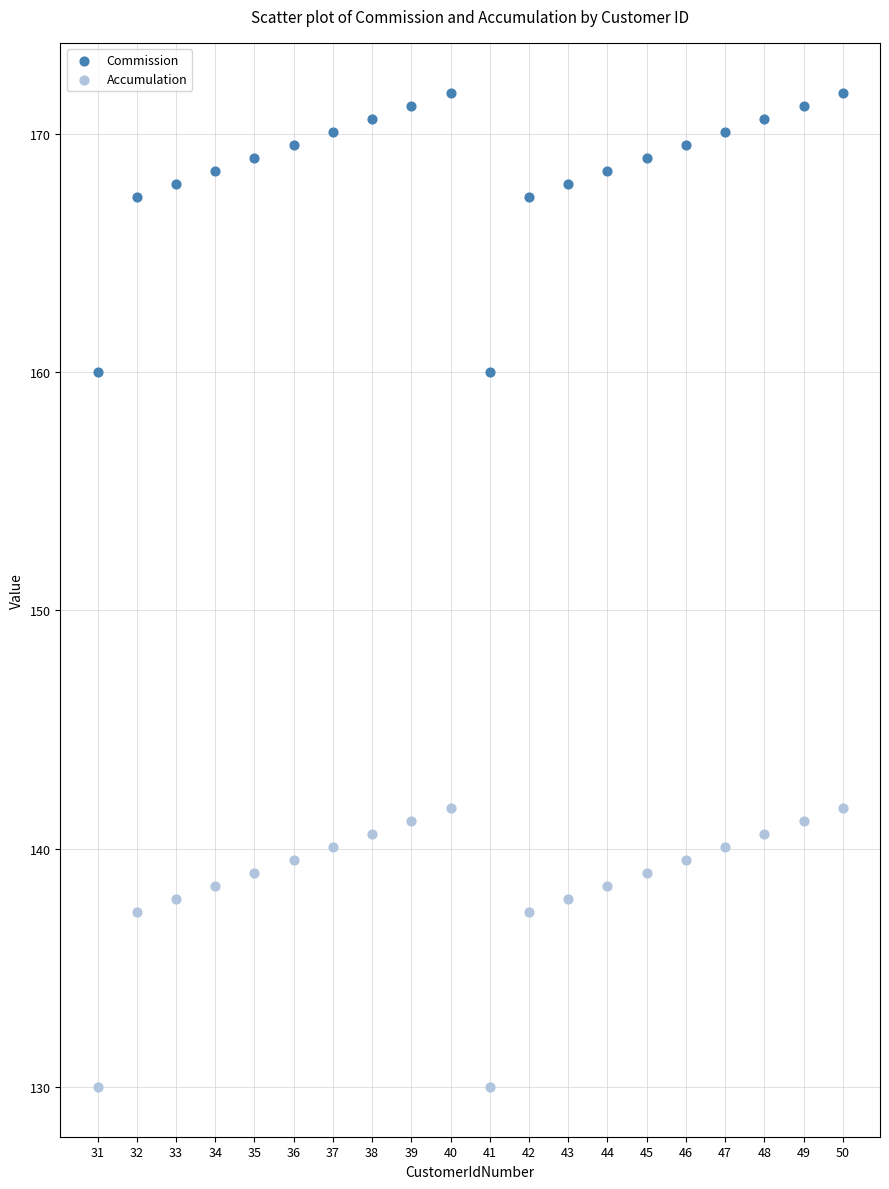

Which series reaches the maximum Y coordinate?

Commission